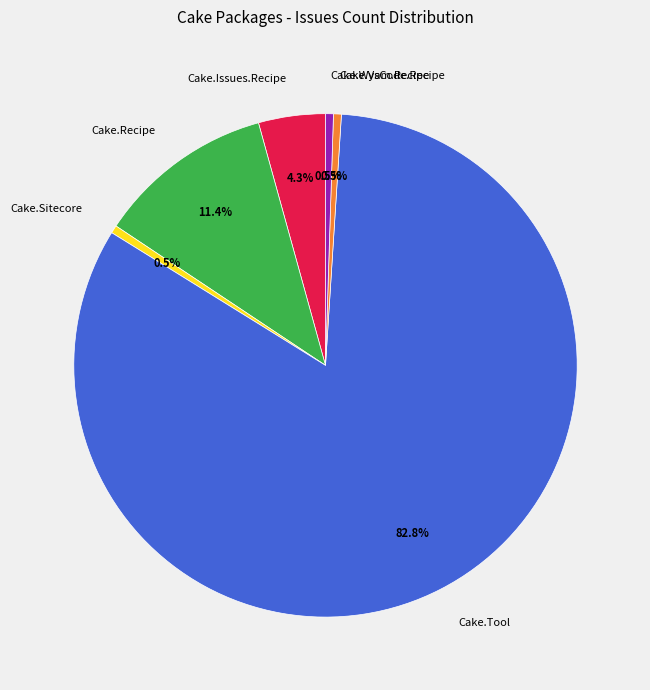

How many segments does this pie chart have?

6